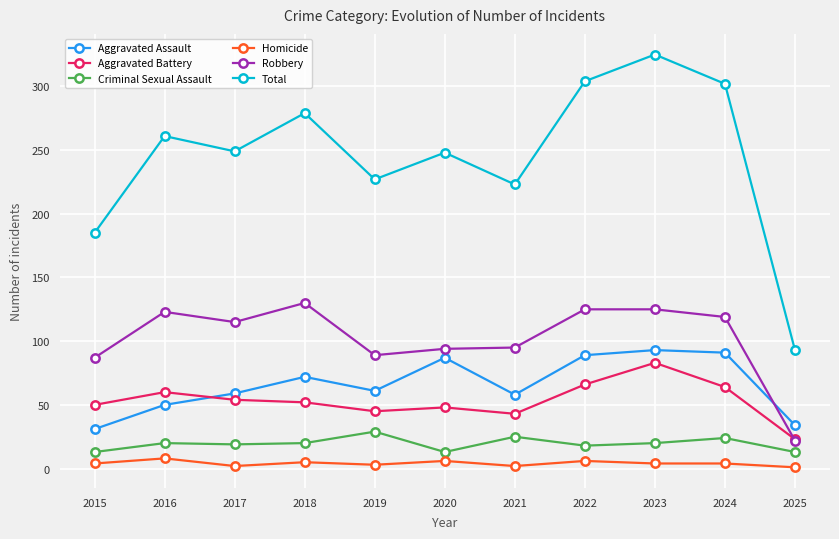

How many distinct data groups are displayed?

6